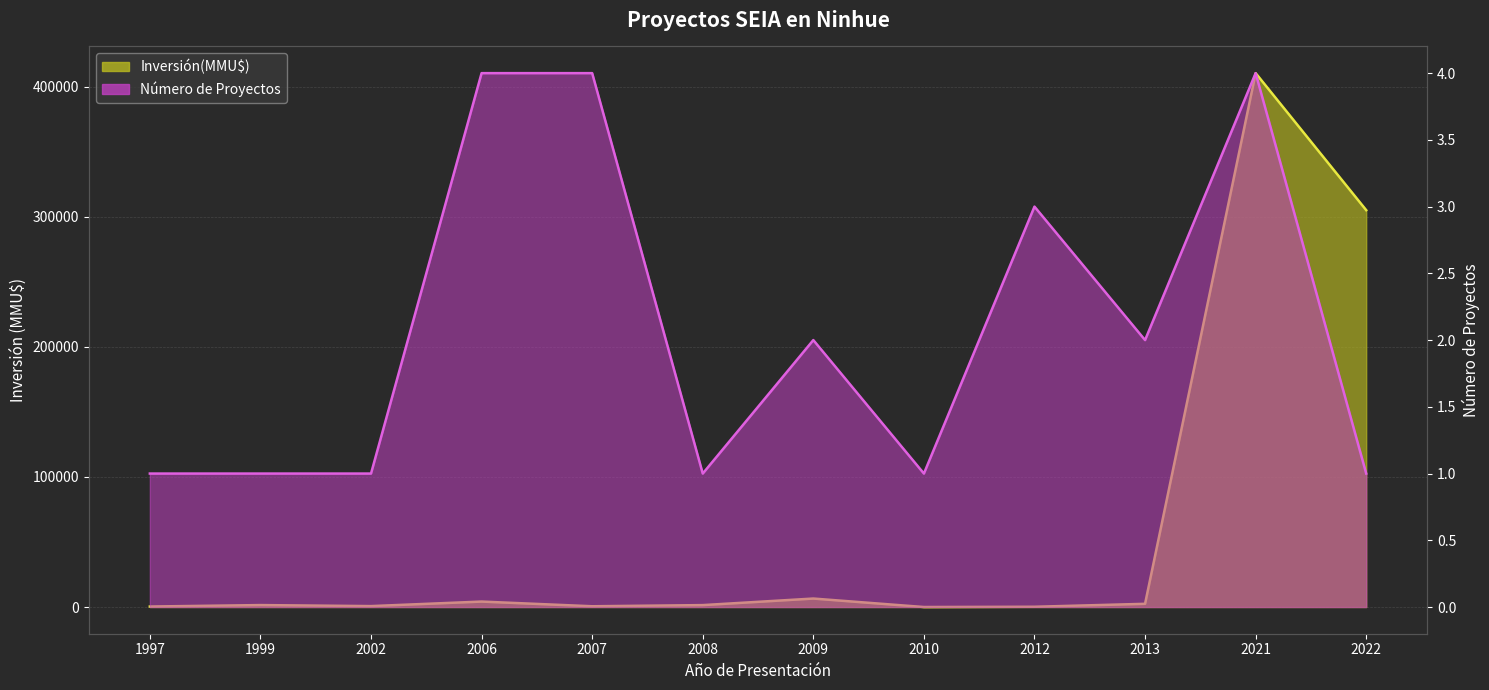

Reading left to right, what are all the values shown in this chart?

Inversión(MMU$): 380	1500	712	4200	590	1480	6522	0	200	2475	410320	305000
Número de Proyectos: 1	1	1	4	4	1	2	1	3	2	4	1